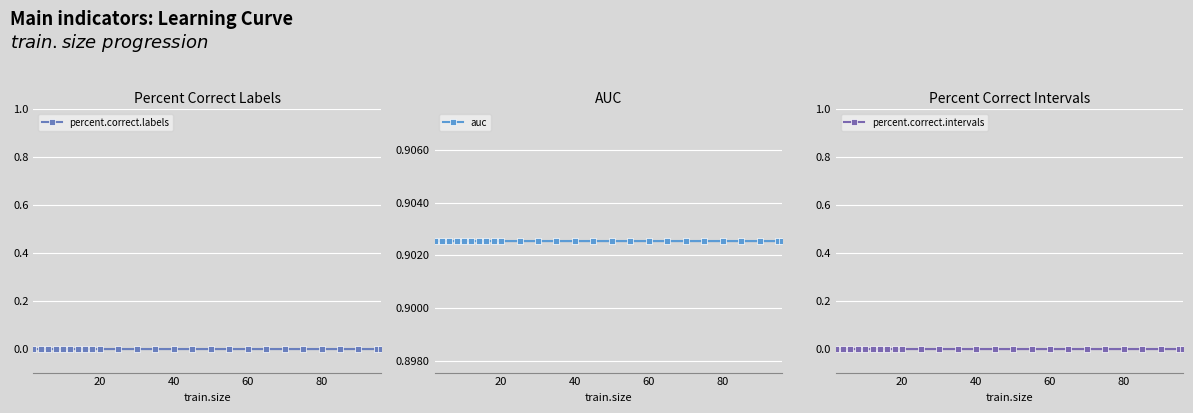

True or false: percent.correct.labels and auc intersect in this chart.

False